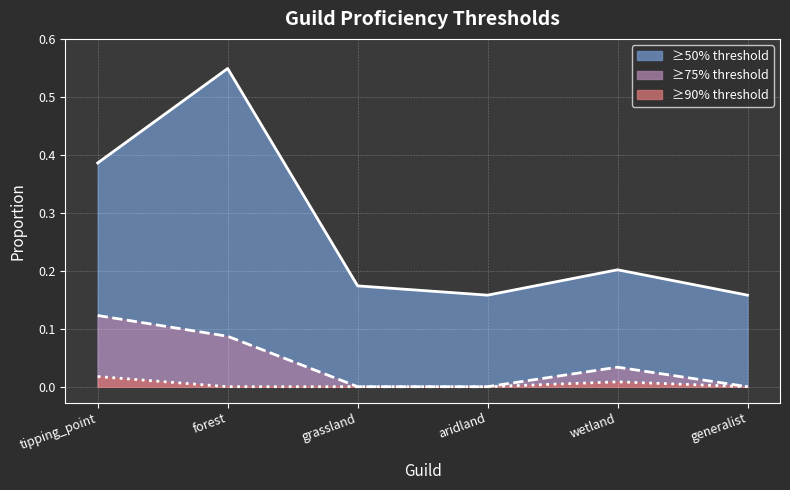

True or false: more50 has a value of 0.3 at aridland.

False